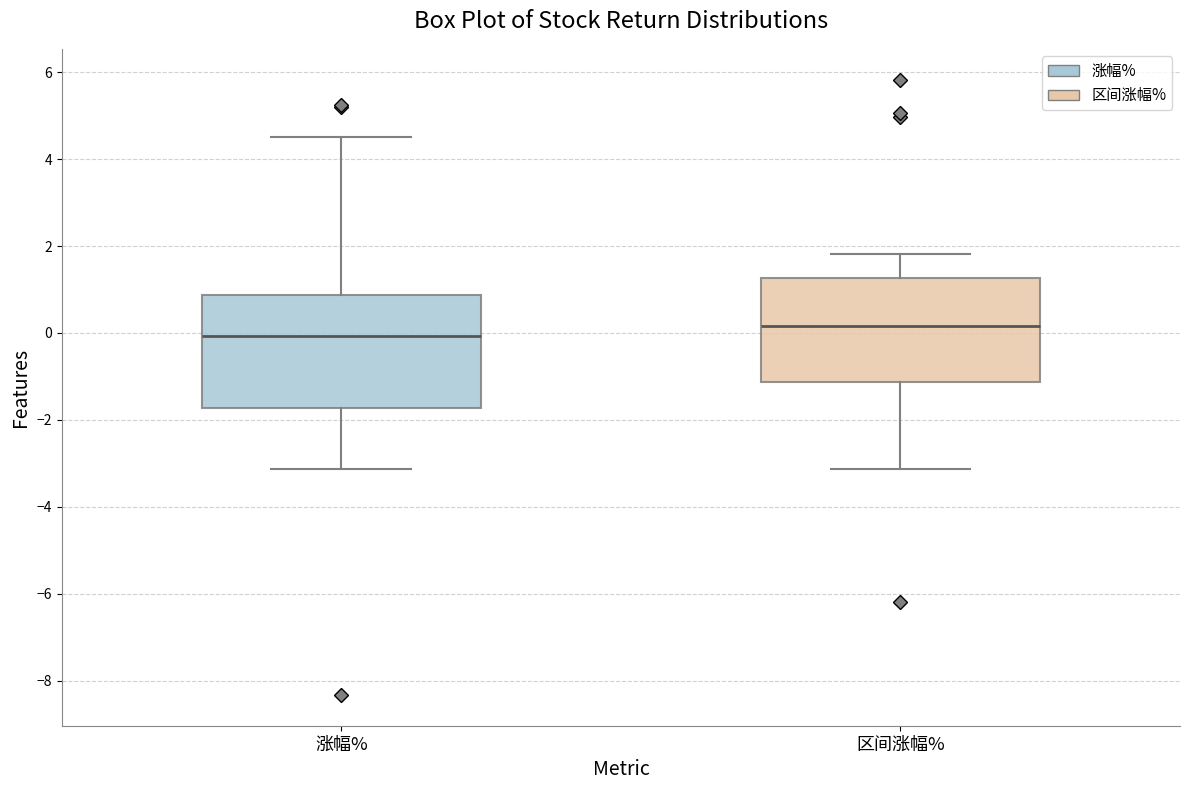

Reading left to right, transcribe this box plot: for each box, give where its median line is, the range the box spans, and where its two whiskers end, as read against the y-axis. The values are not printed on the chart, so give them approximately, as read against the axis.

涨幅%: median 0.0, box -1.8 to 0.8, whiskers -3.2 to 4.6
区间涨幅%: median 0.2, box -1.2 to 1.2, whiskers -3.2 to 1.8